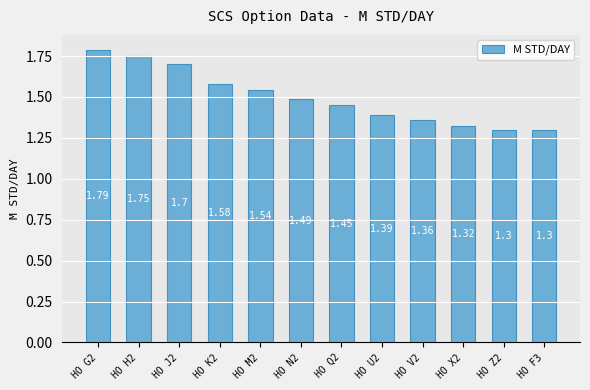

What is the difference between the maximum and minimum values?

0.5